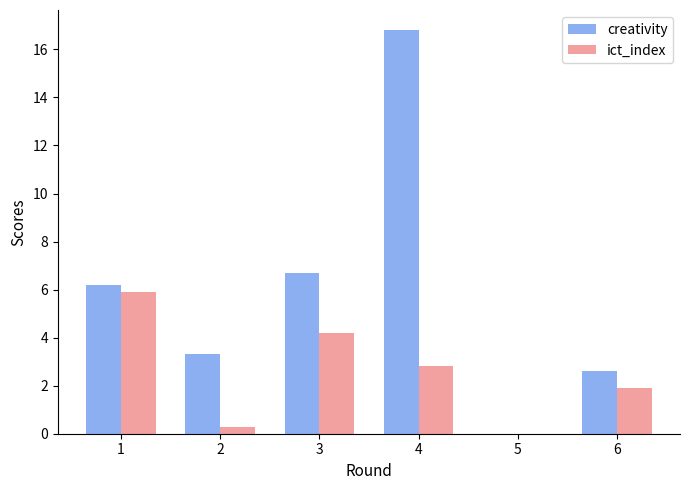

What value does the ict_index series have at 3?

4.2